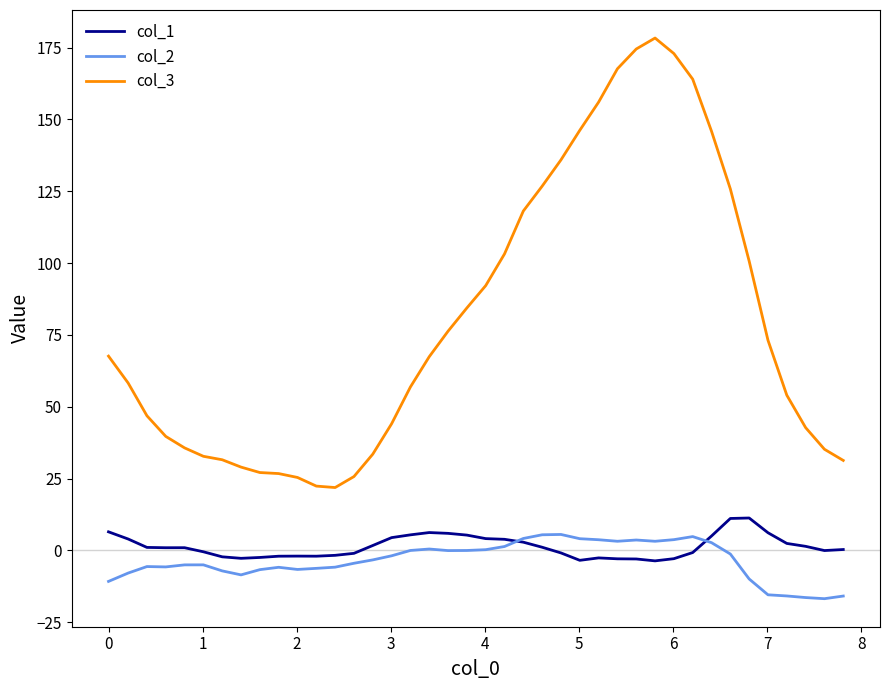

True or false: col_2 and col_3 intersect in this chart.

False